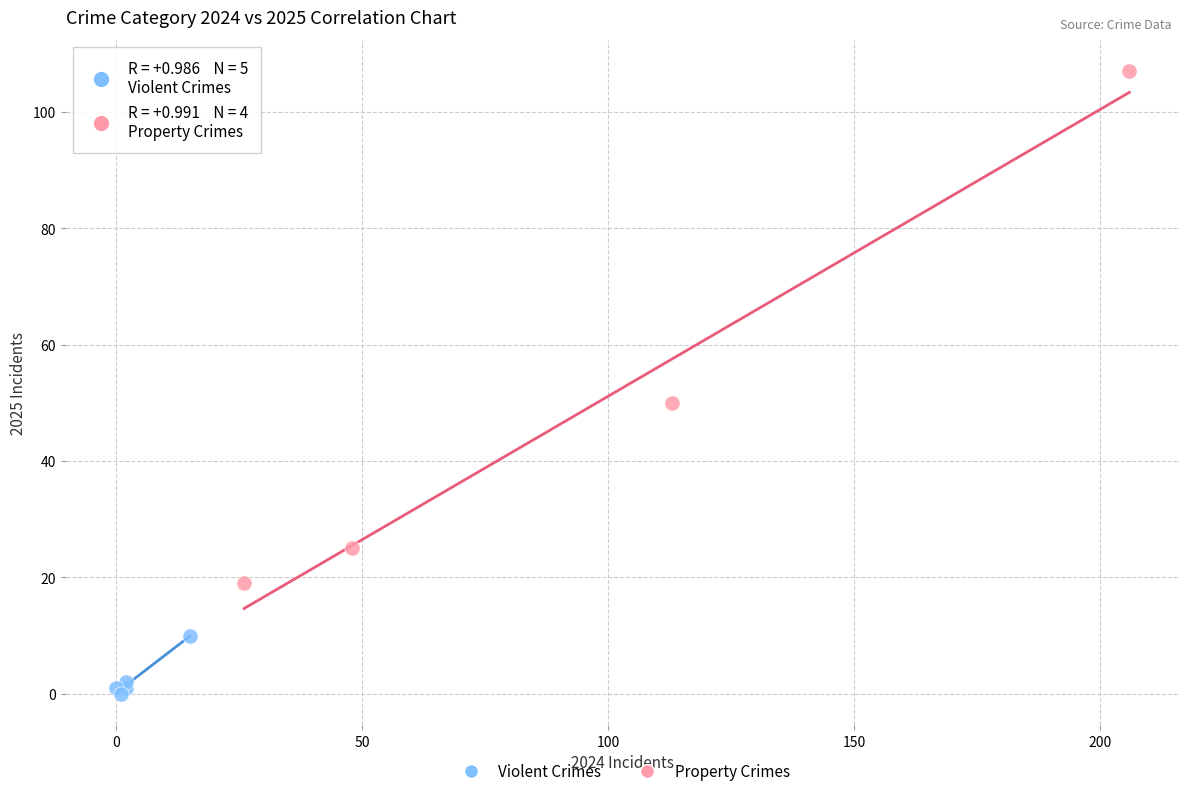

Which series has the largest Y range (max minus min)?

Property Crimes